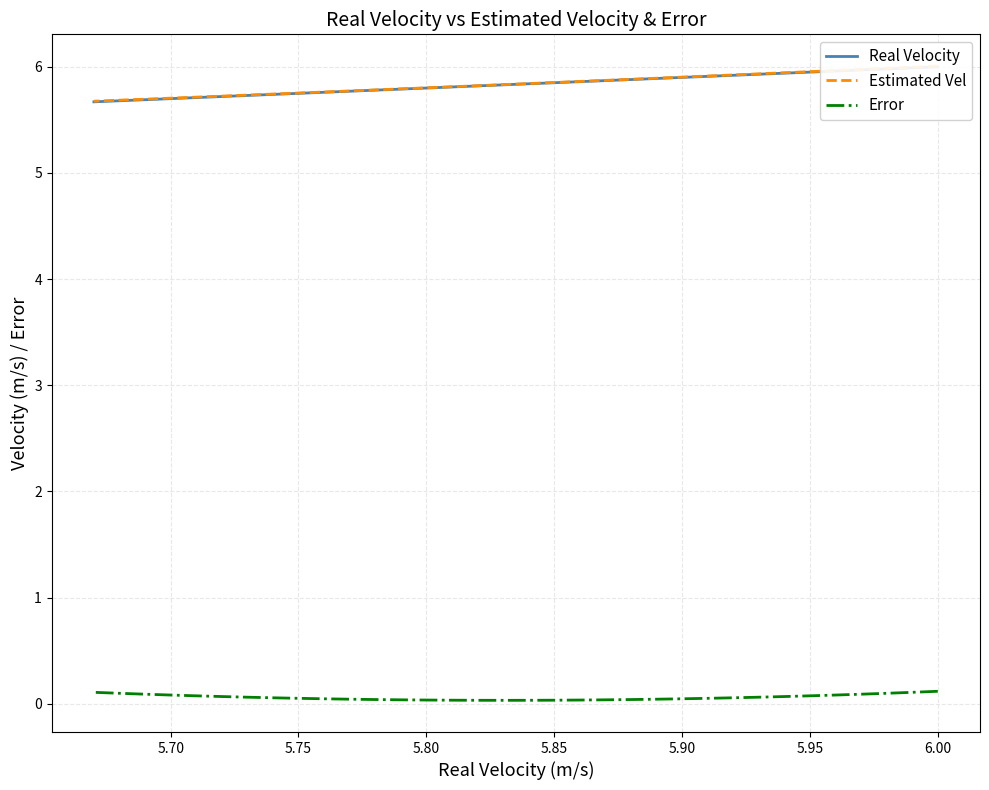

Rank the series by their maximum value, from highest to lowest.

Estimated Vel, Real Velocity, Error